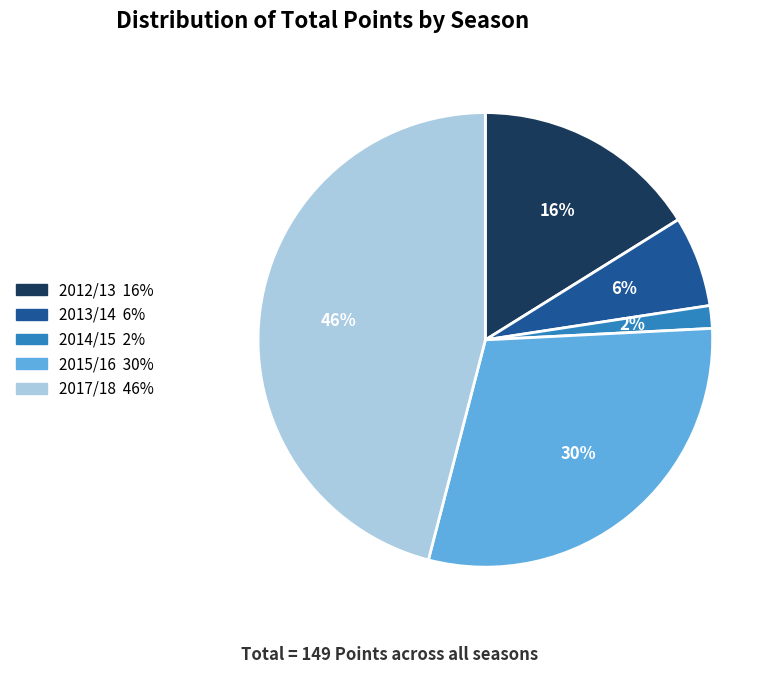

Is the sum of 2014/15 and 2017/18 greater than half?

No